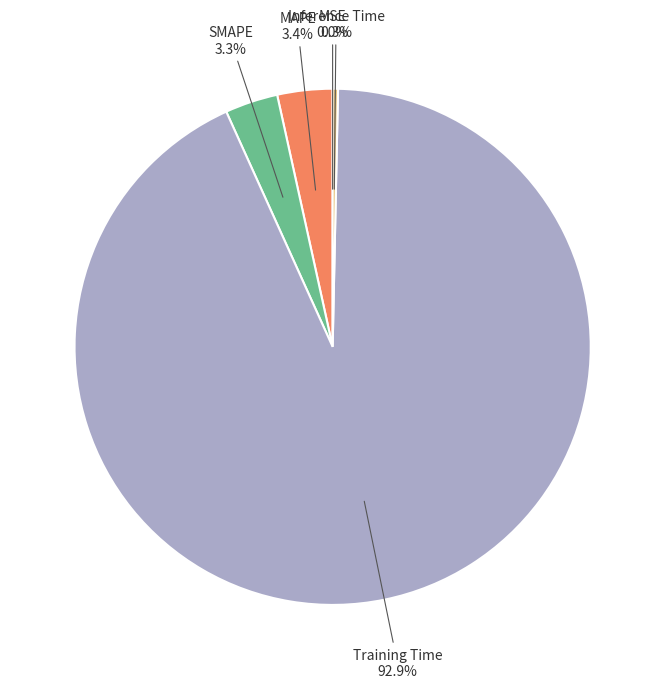

Which category accounts for the majority?

Training Time